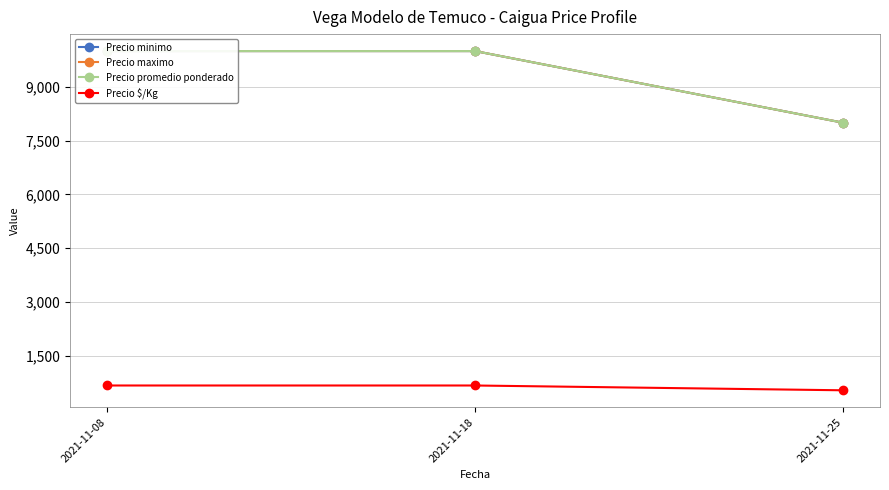

What are all the series names shown in the legend?

Precio minimo, Precio maximo, Precio promedio ponderado, Precio $/Kg